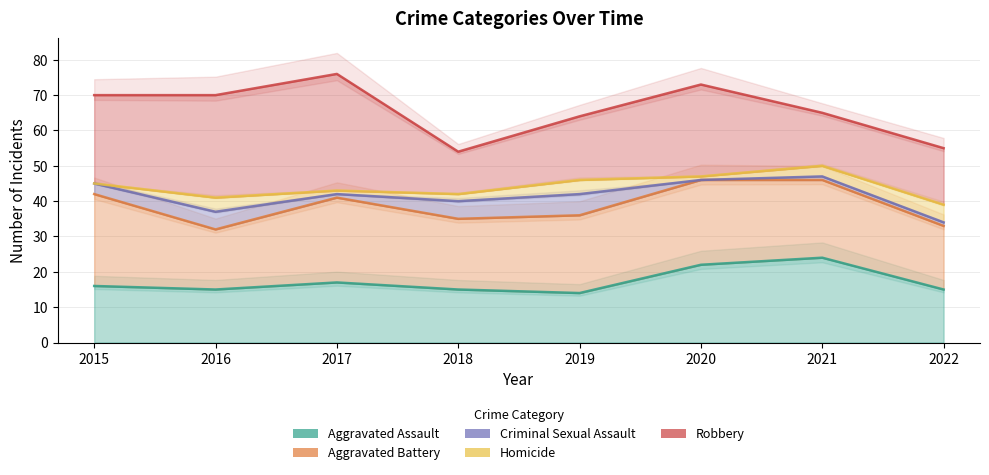

Which series changed the most between 2016 and 2017?

Aggravated Battery